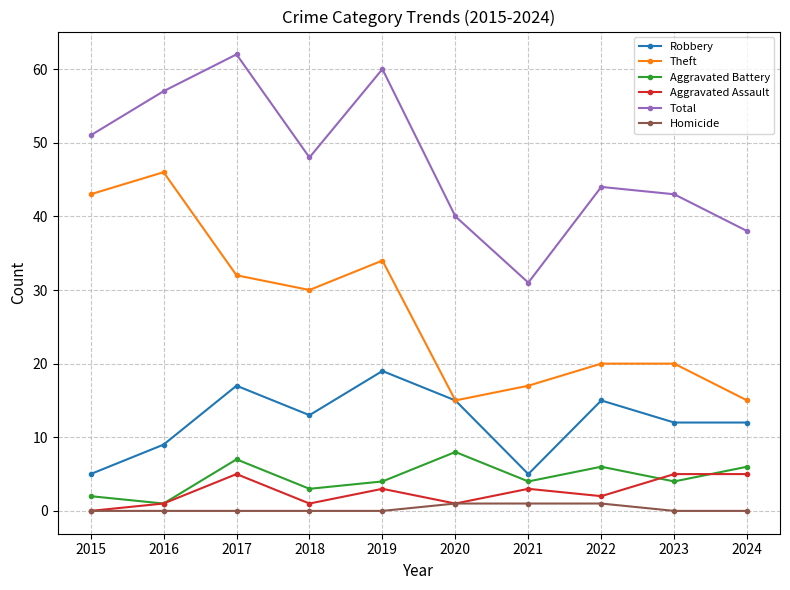

Reading left to right, extract all data points from this chart.

Robbery: 2015=5	2016=9	2017=17	2018=13	2019=19	2020=15	2021=5	2022=15	2023=12	2024=12
Theft: 2015=43	2016=46	2017=32	2018=30	2019=34	2020=15	2021=17	2022=20	2023=20	2024=15
Aggravated Battery: 2015=2	2016=1	2017=7	2018=3	2019=4	2020=8	2021=4	2022=6	2023=4	2024=6
Aggravated Assault: 2015=0	2016=1	2017=5	2018=1	2019=3	2020=1	2021=3	2022=2	2023=5	2024=5
Total: 2015=51	2016=57	2017=62	2018=48	2019=60	2020=40	2021=31	2022=44	2023=43	2024=38
Homicide: 2015=0	2016=0	2017=0	2018=0	2019=0	2020=1	2021=1	2022=1	2023=0	2024=0